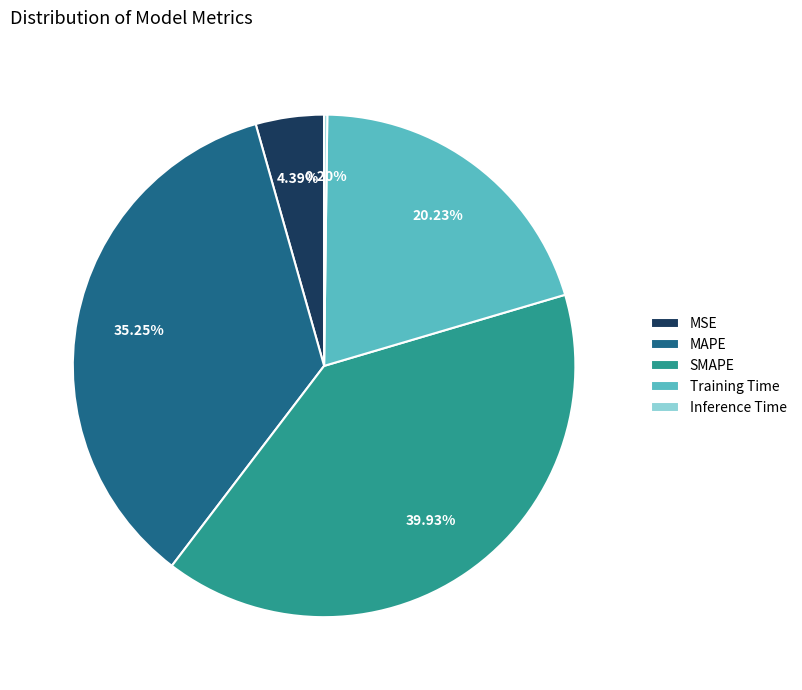

To the nearest percent, what is the difference between the largest and smallest slice percentages?

40%